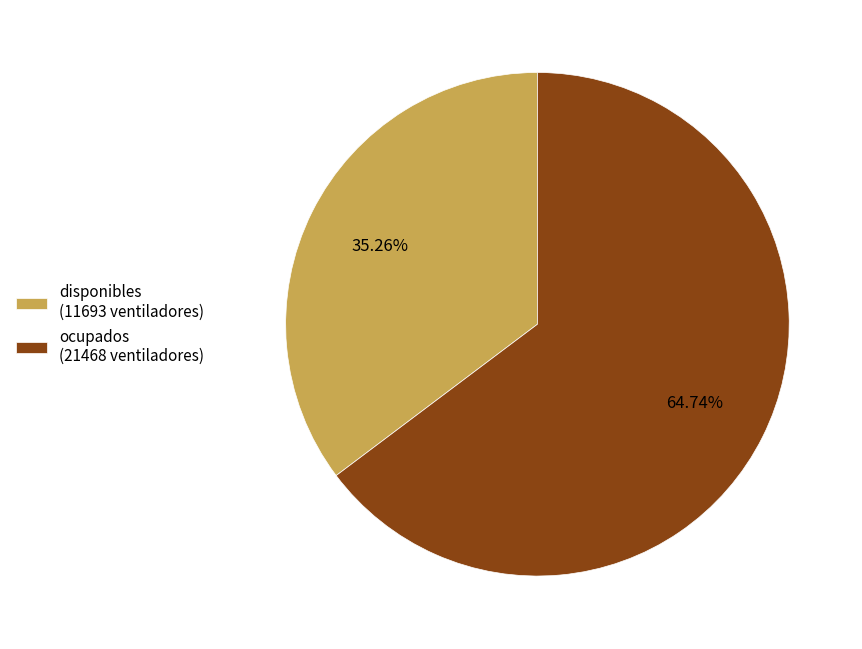

Is there any slice that represents more than half of the pie?

Yes